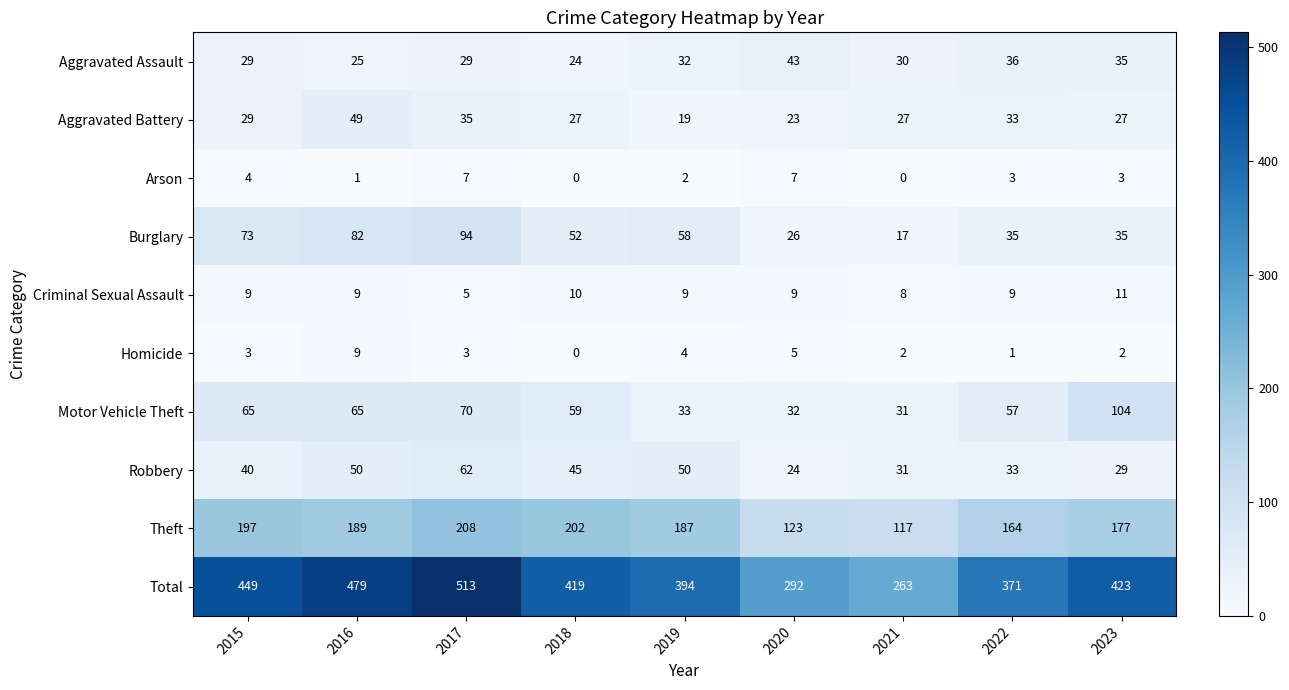

What is the spread (max minus min) of values at 2022?

370